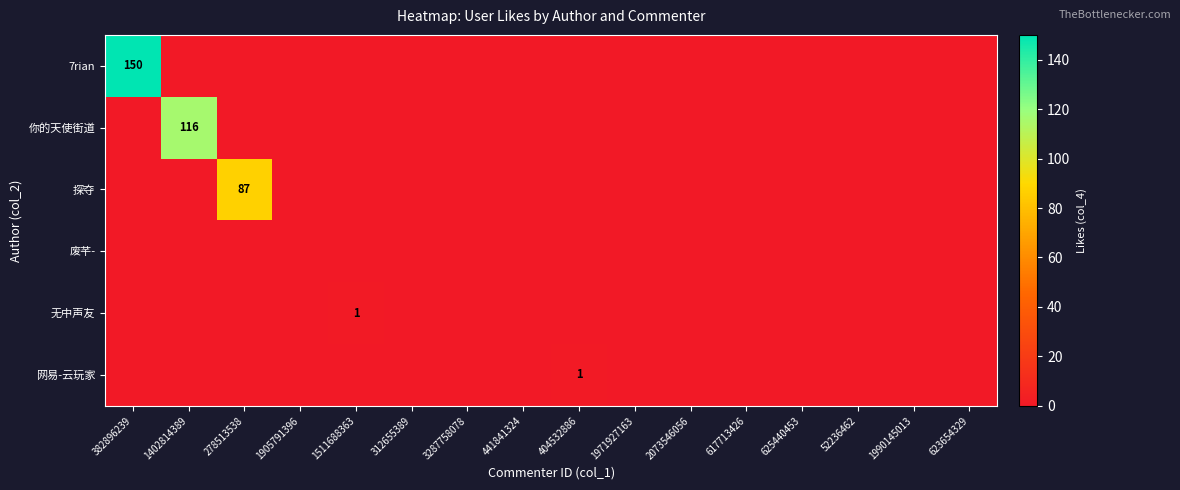

The value of 探夺 at 278513538 is 53. True or false?

False